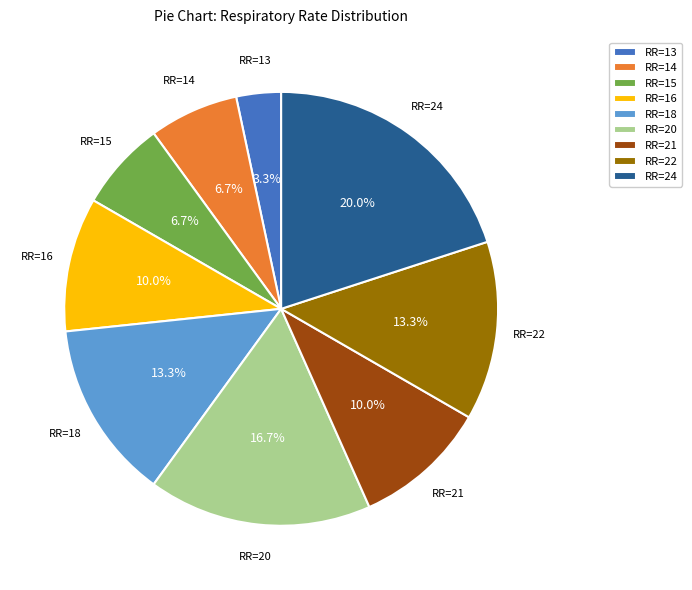

Is there a majority slice in this chart?

No